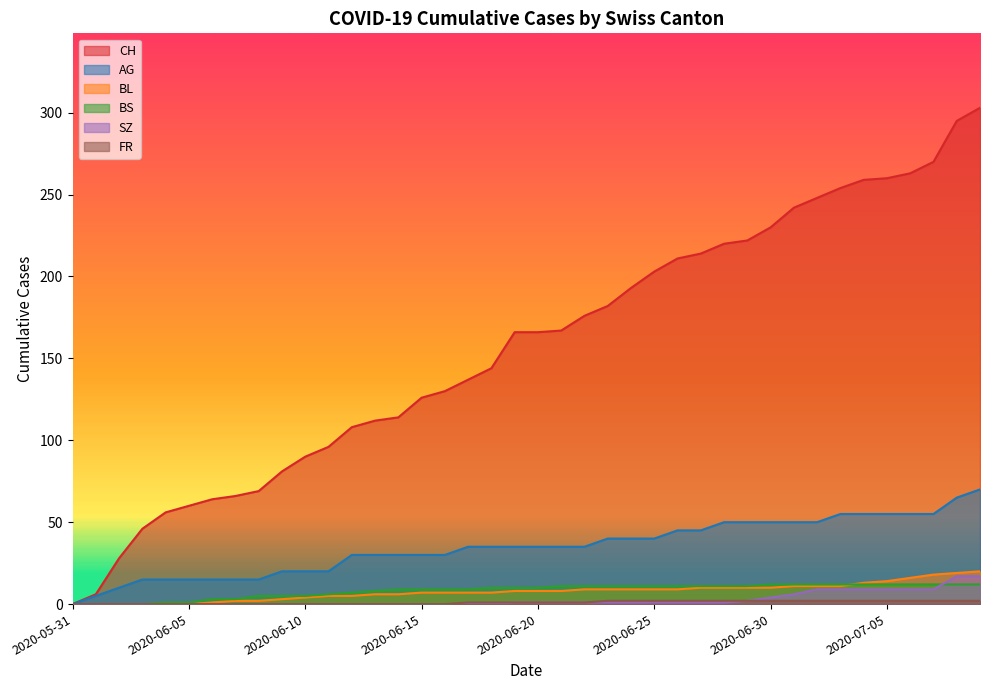

What is the difference between the highest and lowest values at 2020-07-09?

301